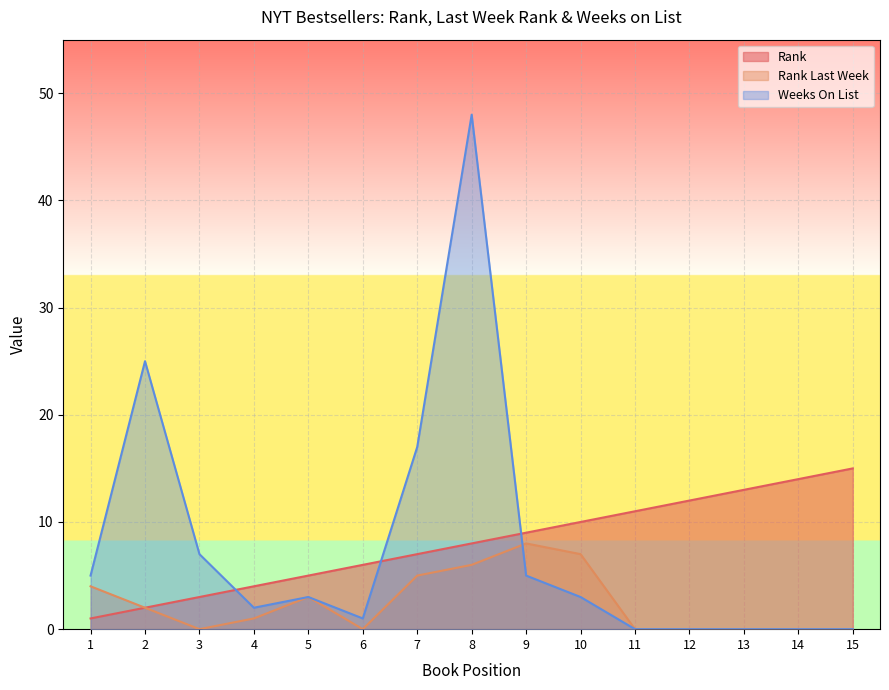

Where do rank_last_week and weeks_on_list first cross each other?

8 and 9